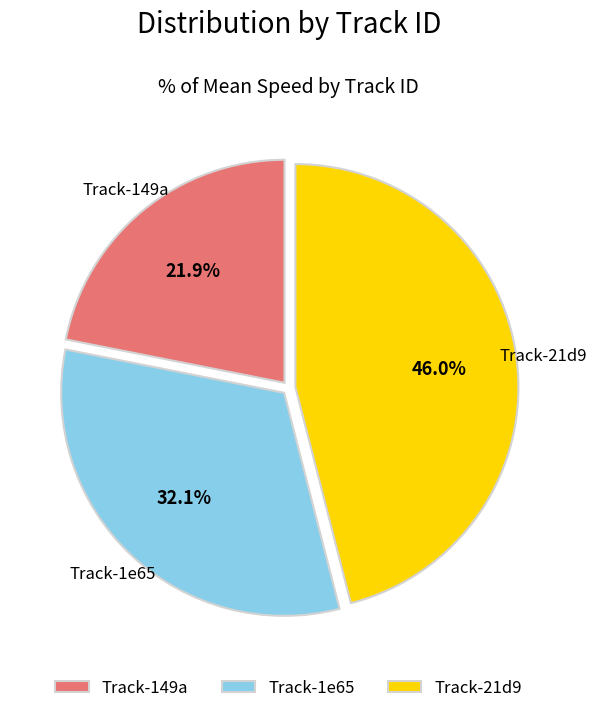

Is there any slice that represents more than half of the pie?

No